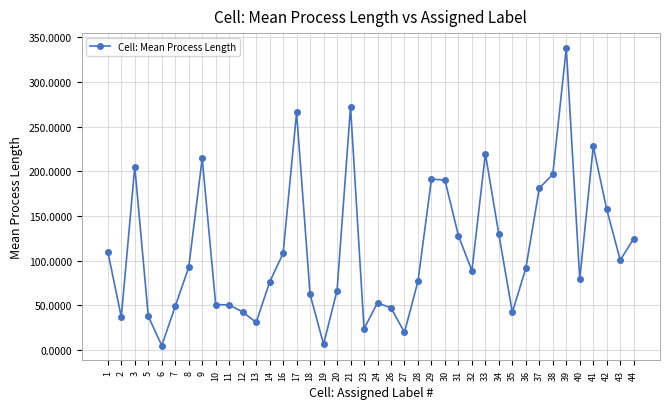

What is the change in value from 1 to 33?

+109.8